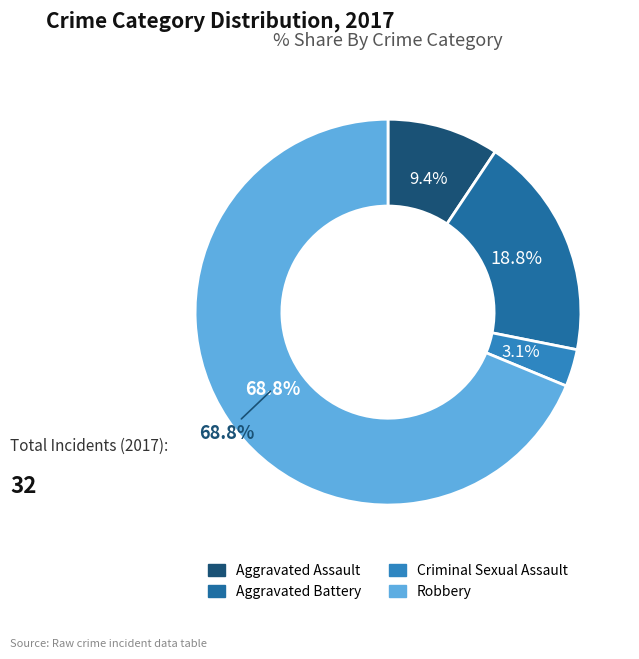

Is it true that Robbery is 69% of the pie?

True